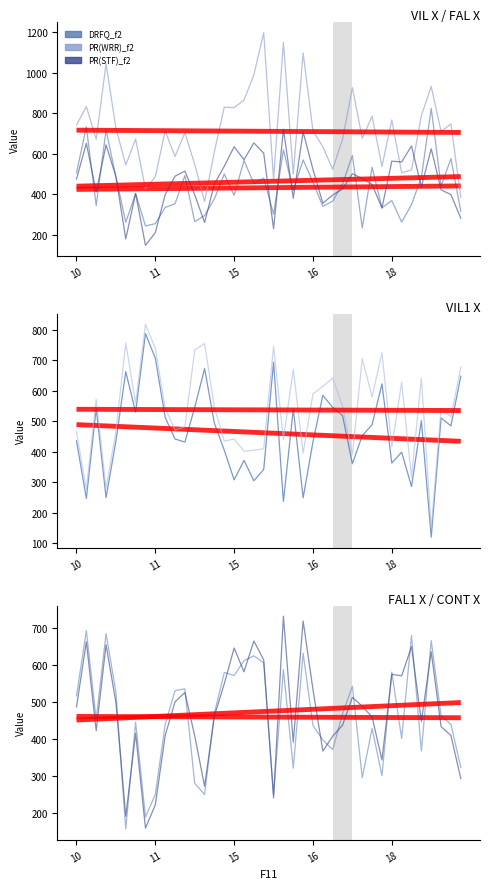

What is the total value across all series at 15?

3289